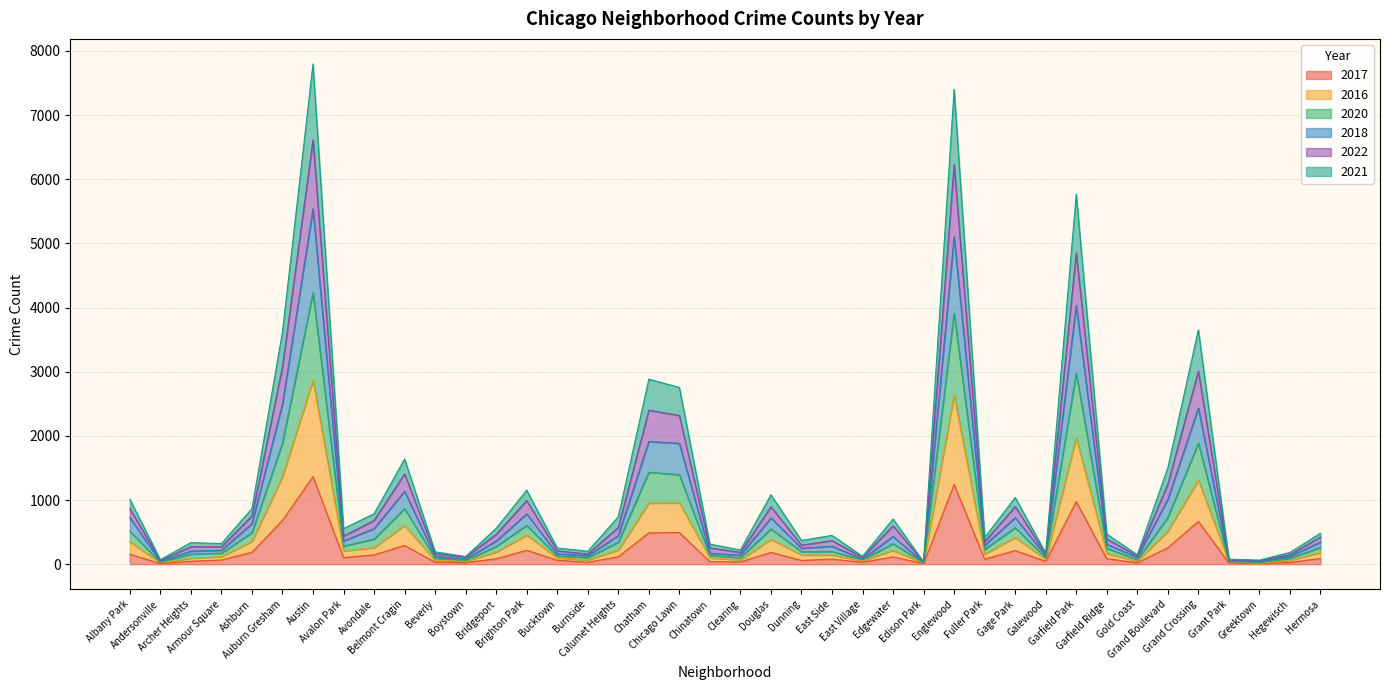

In 2021, how many points are lower than both neighbors (excluding endpoints)?

12